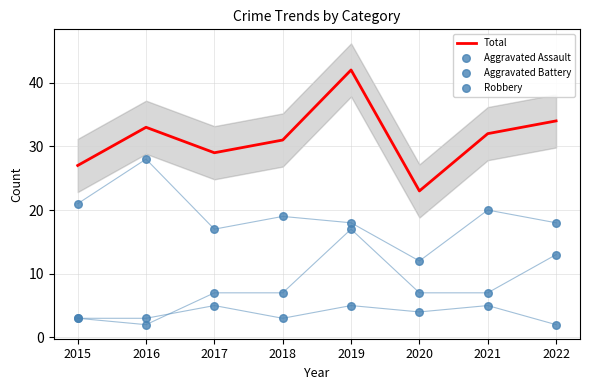

Is the value of Total at 2019 greater than the value of Aggravated Battery at 2015?

Yes